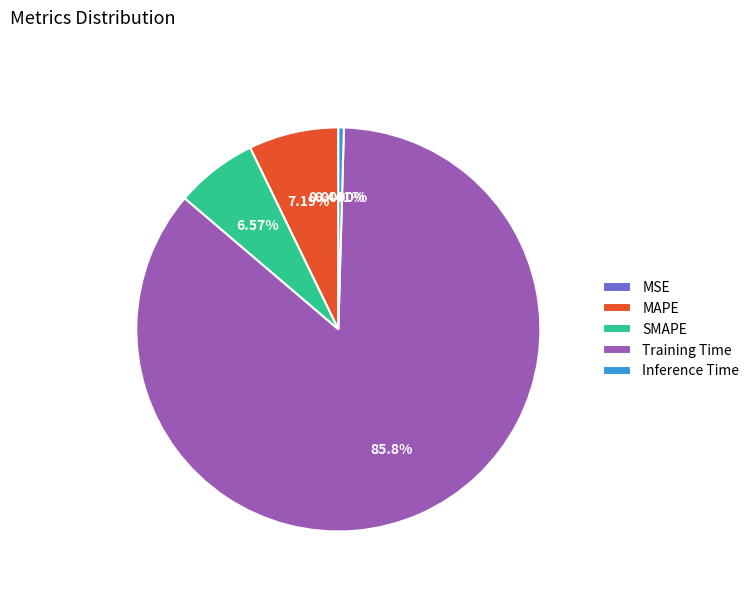

Which slice is the largest?

Training Time